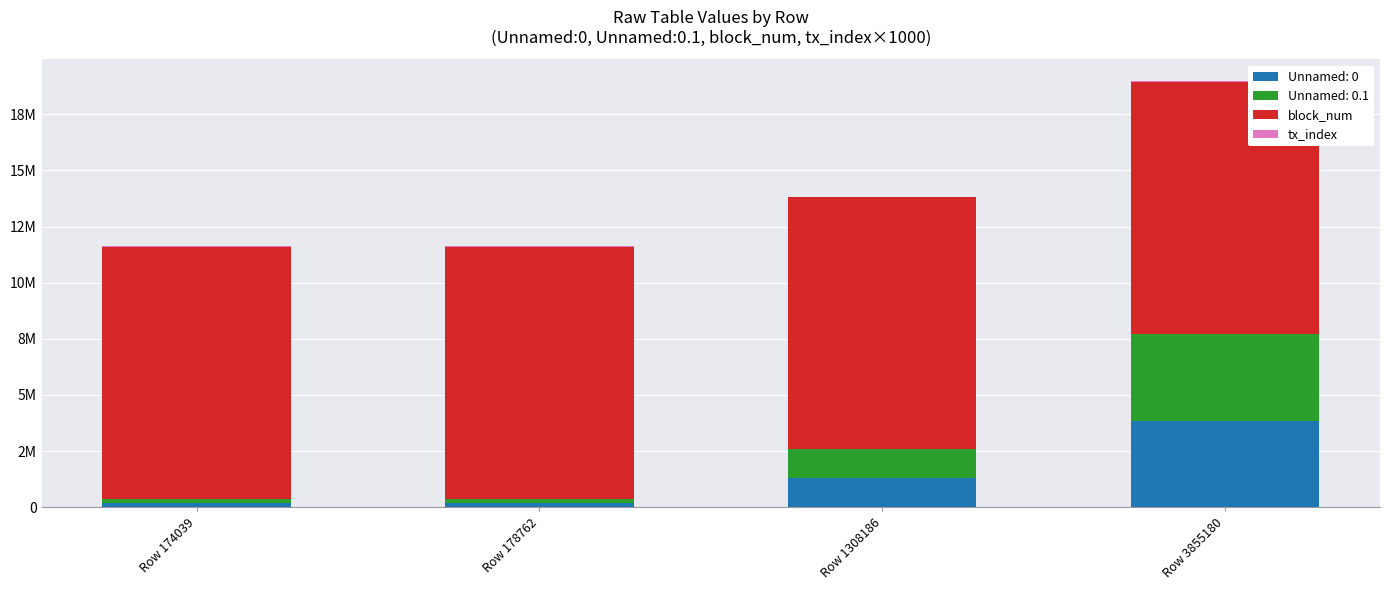

Are the bars horizontal?

No